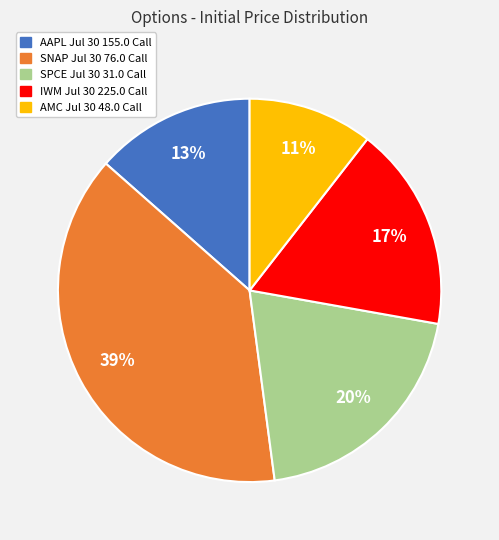

To the nearest percent, what is the combined percentage of SNAP Jul 30 76.0 Call and AAPL Jul 30 155.0 Call?

52%